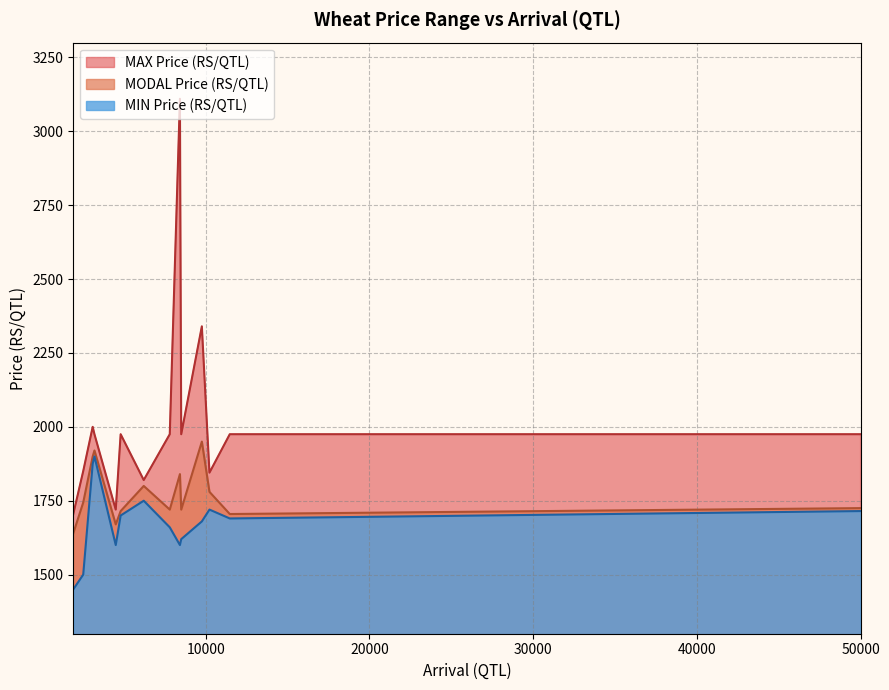

What is the spread (max minus min) of values at 50000?

260